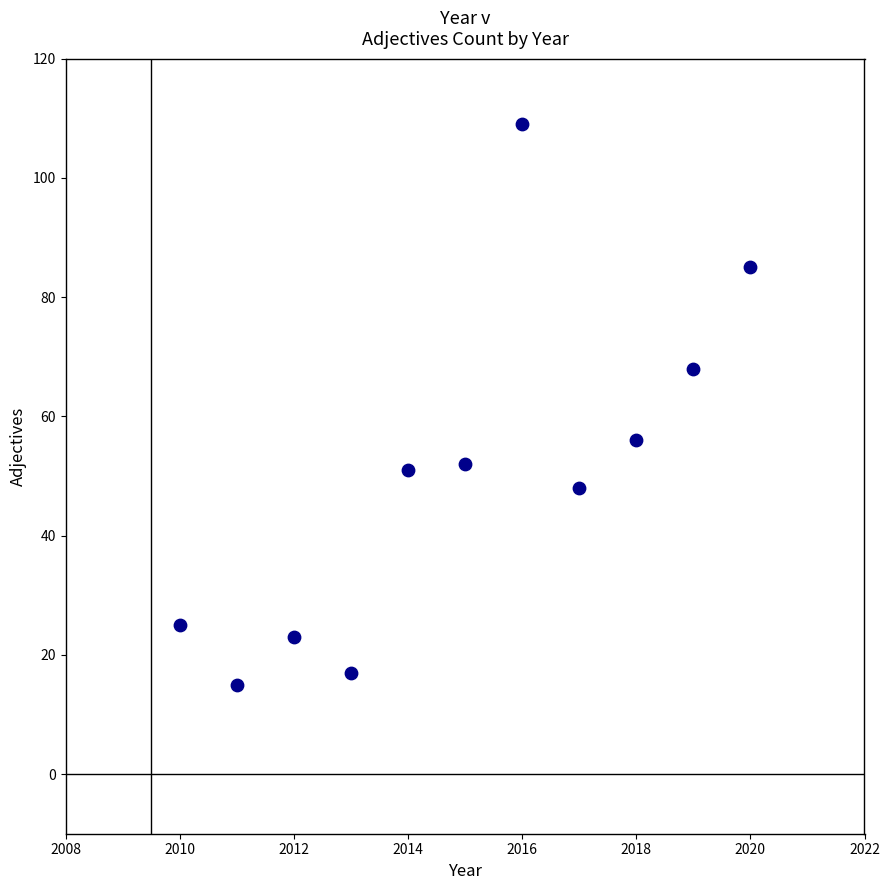

What is the range of Y values (max minus min)?

94